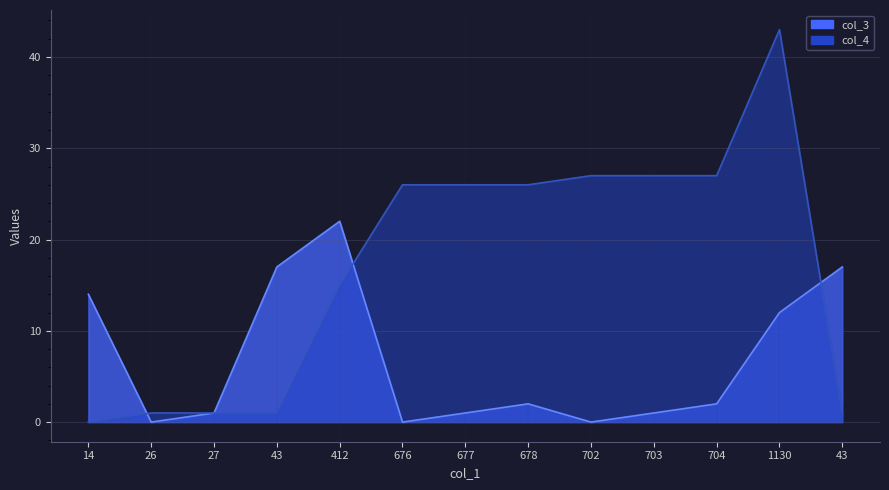

Rank the series by their average value, from highest to lowest.

col_4, col_3